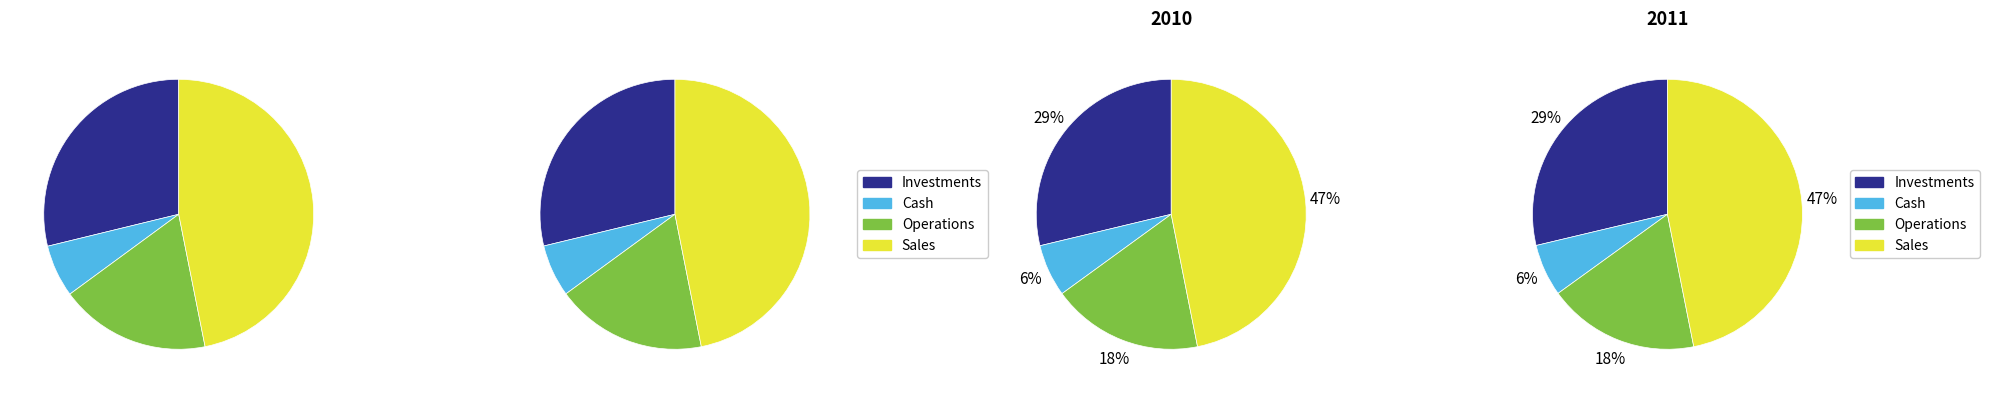

Is there a majority slice in this chart?

No